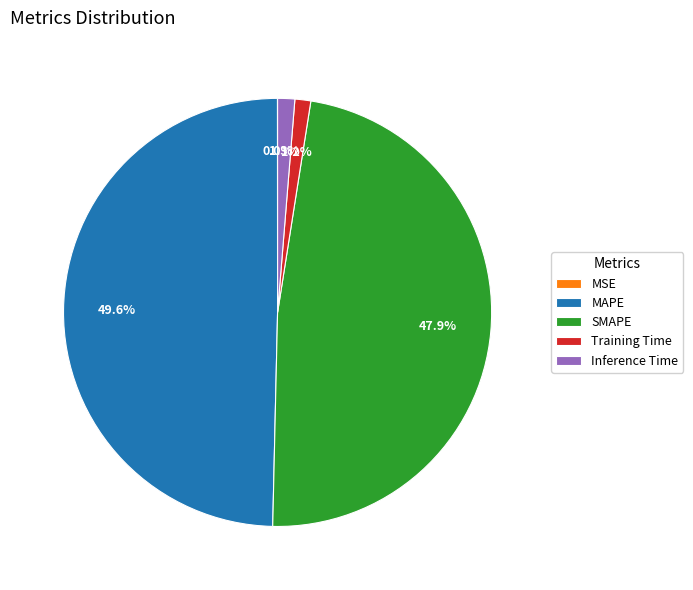

What portion of the pie excludes SMAPE?

52.1%